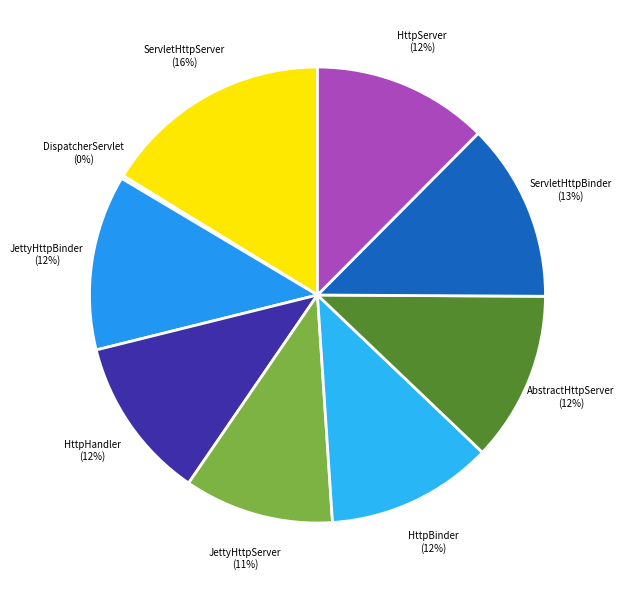

Is there a majority slice in this chart?

No